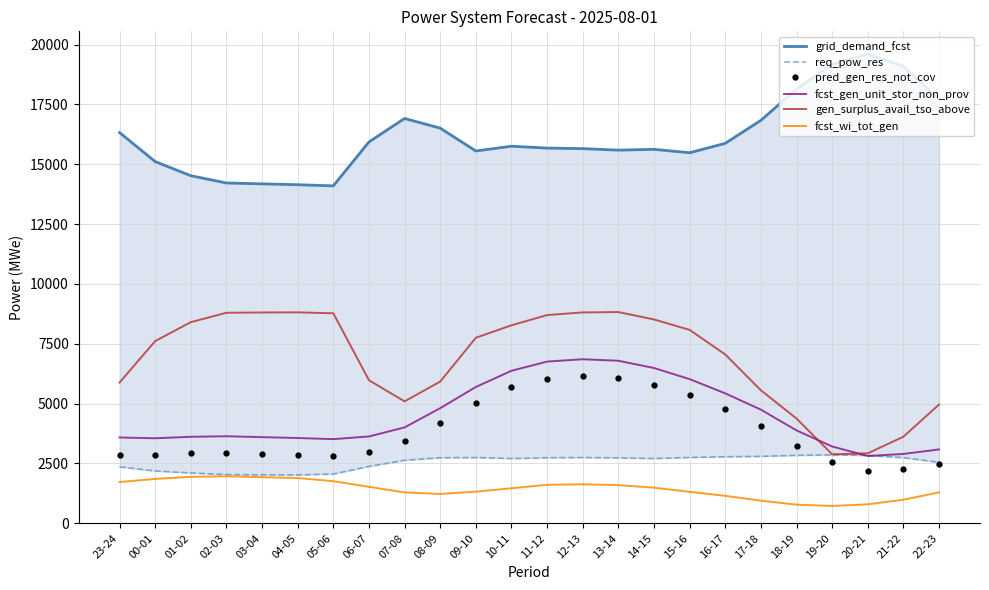

Is it true that req_pow_res equals 2634 at 07-08?

True